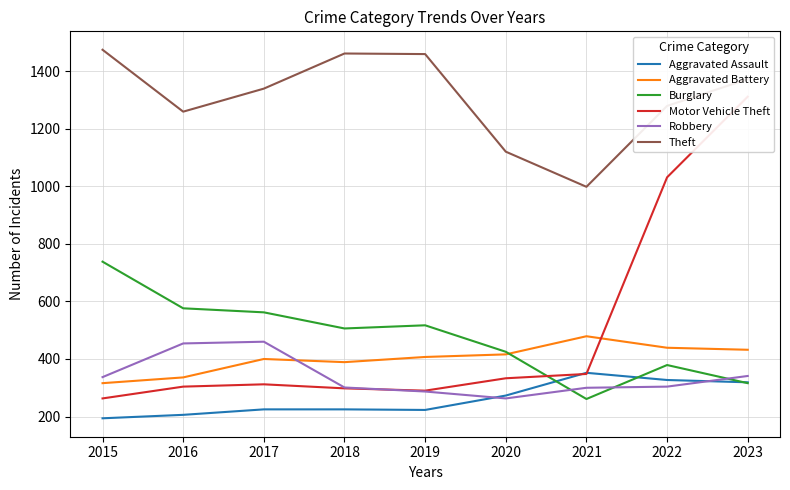

Reading left to right, transcribe all the data shown in this chart.

Aggravated Assault: 194	206	225	225	223	273	352	327	319
Aggravated Battery: 316	336	400	389	407	416	479	439	432
Burglary: 738	576	562	506	517	425	261	379	316
Motor Vehicle Theft: 263	304	312	298	290	333	348	1031	1311
Robbery: 337	454	460	301	287	263	300	304	341
Theft: 1474	1259	1339	1461	1459	1120	998	1279	1372